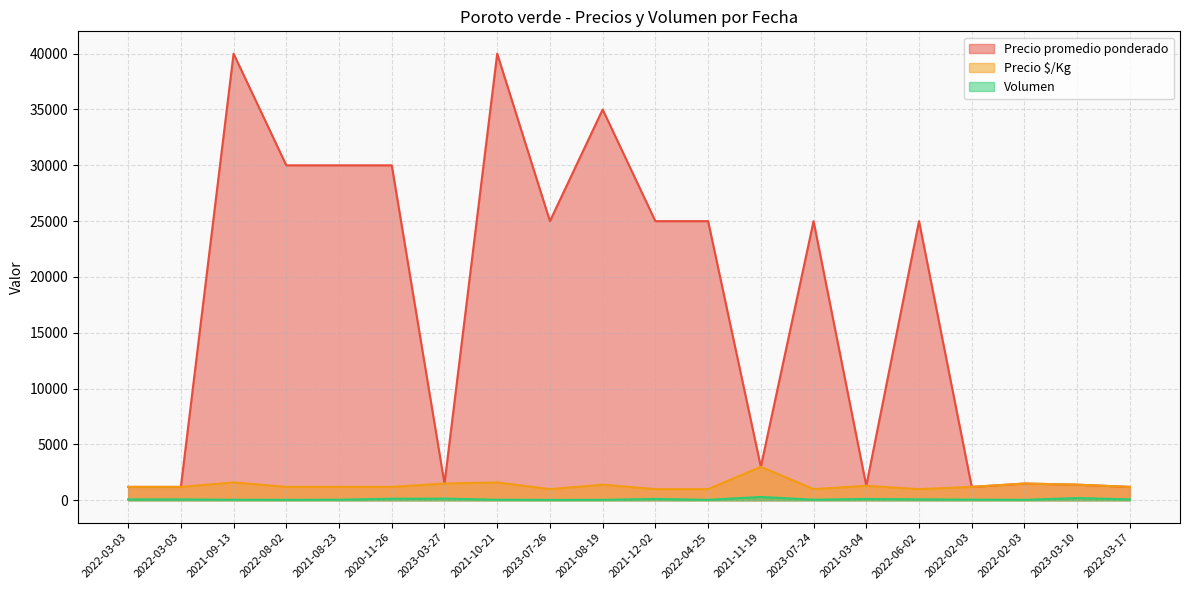

In Precio promedio ponderado, how many points are lower than both neighbors (excluding endpoints)?

5